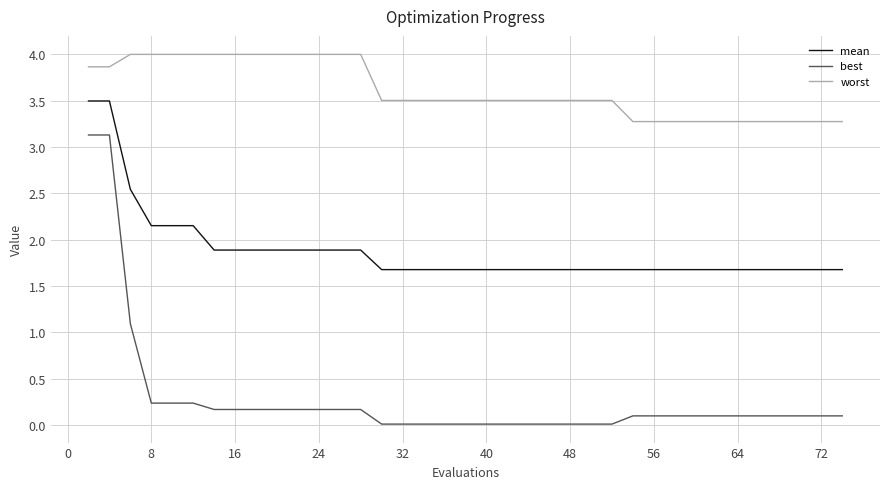

List the series in order of their peak value, highest first.

worst, mean, best